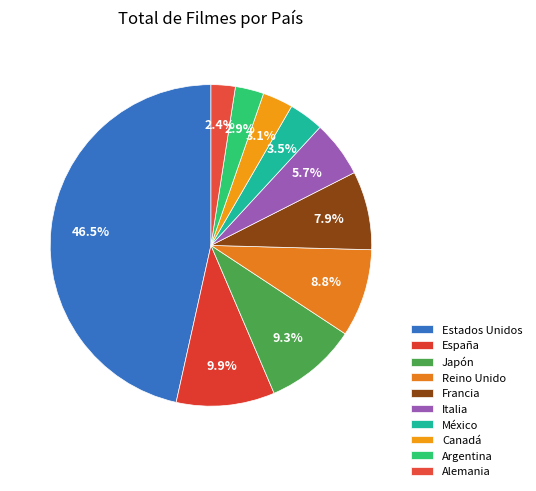

Count the number of slices in the pie.

10